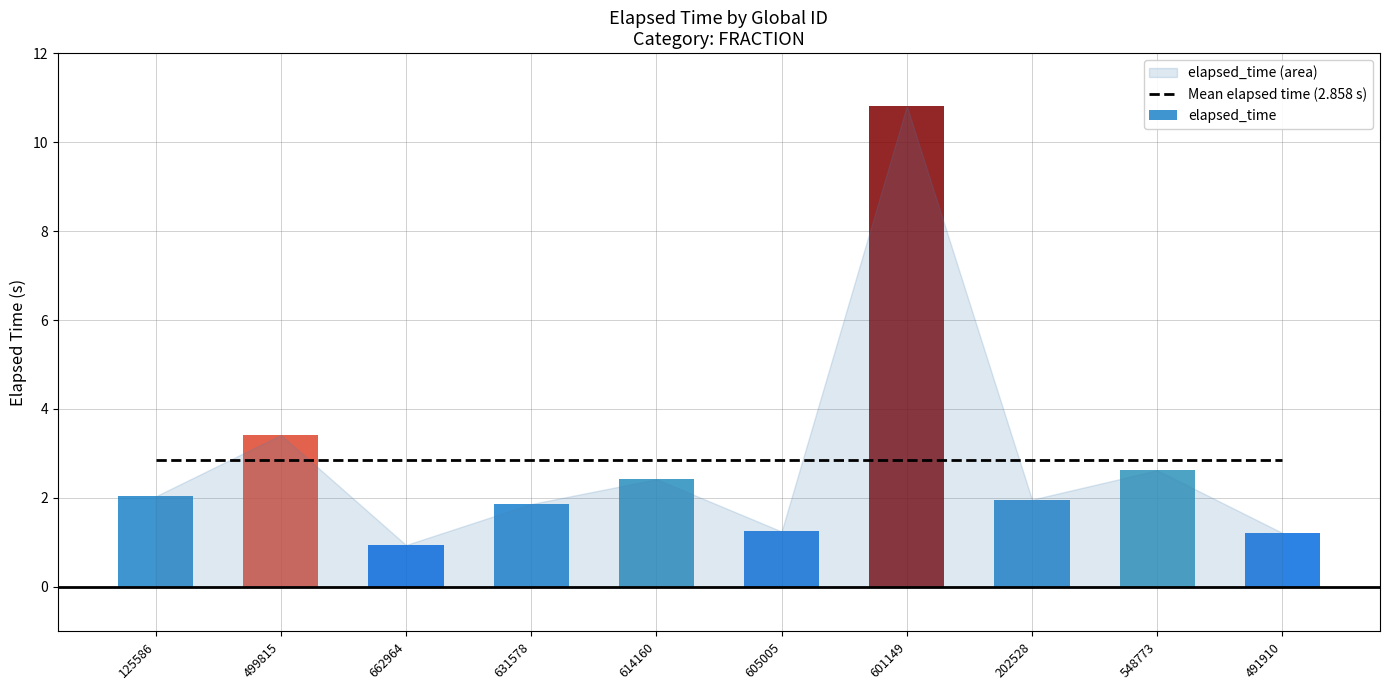

Reading right to left, what are all the values shown in this chart?

1.2	2.6	2.0	10.8	1.2	2.4	1.9	0.9	3.4	2.0